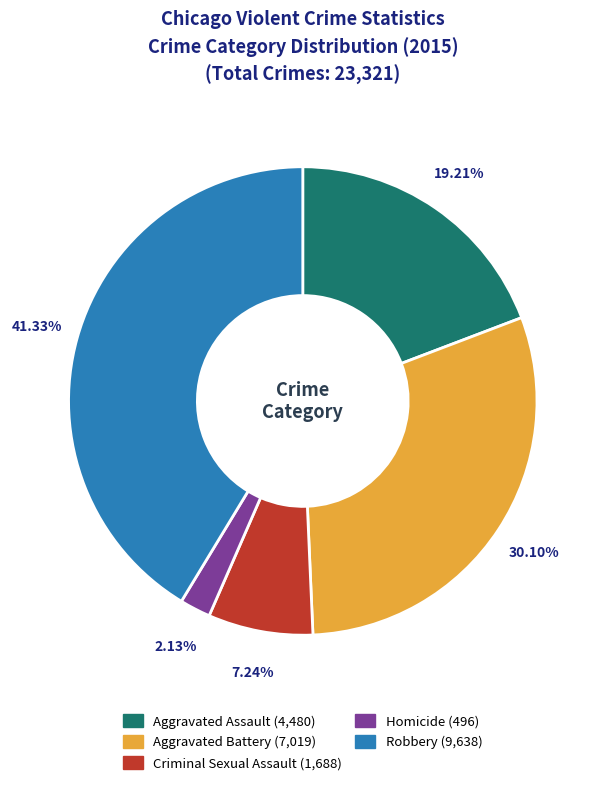

Which has a higher value, Homicide or Aggravated Assault?

Aggravated Assault